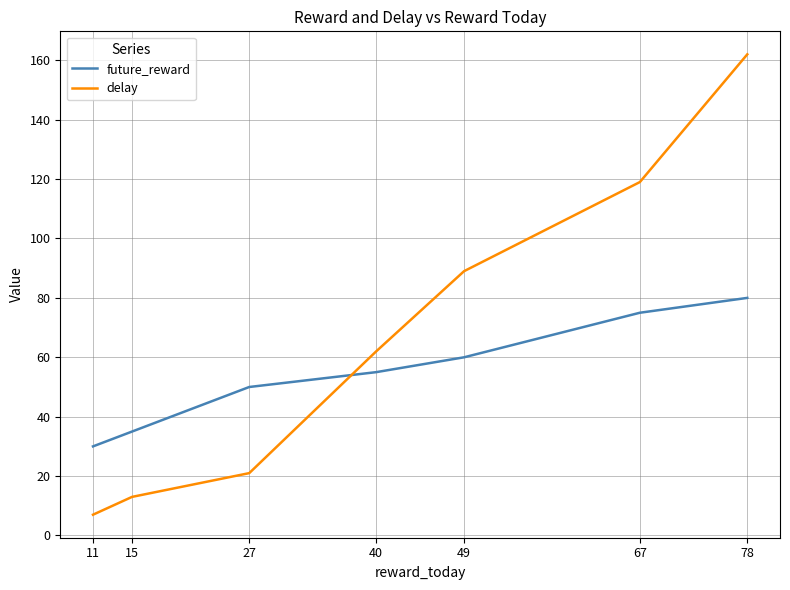

What are all the series names shown in the legend?

future_reward, delay